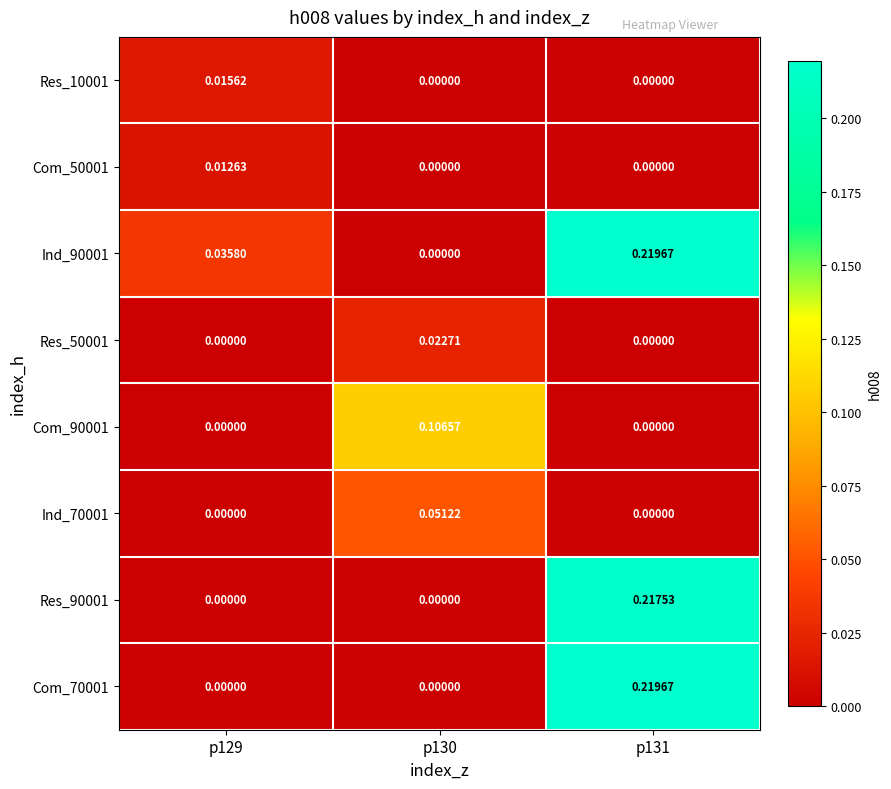

Is the value of Ind_70001 at p131 greater than the value of Com_70001 at p131?

No